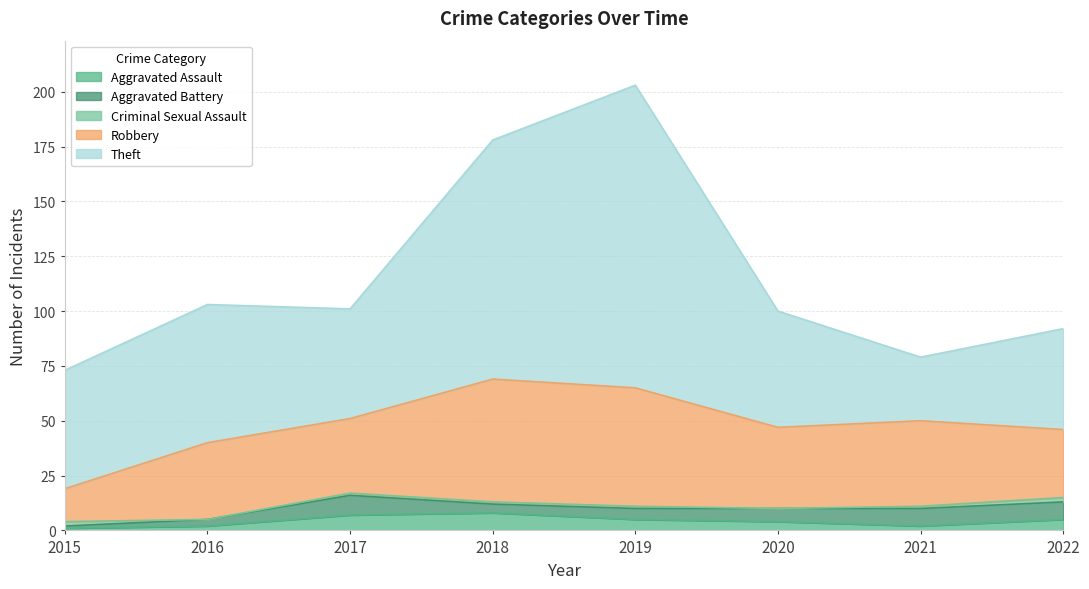

At which category does Theft reach its first local peak?

2016